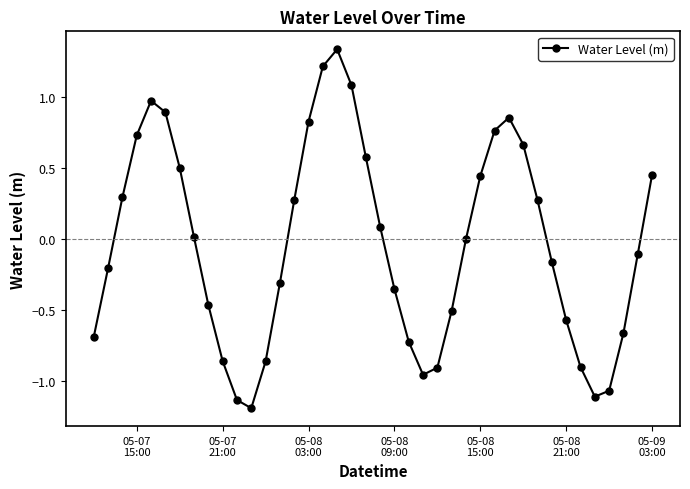

True or false: the data has more than 1 interior local peaks.

True